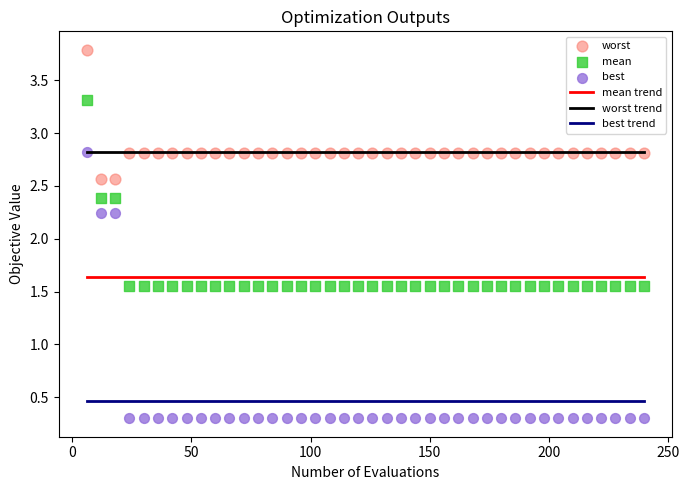

Which series reaches the minimum Y coordinate?

best